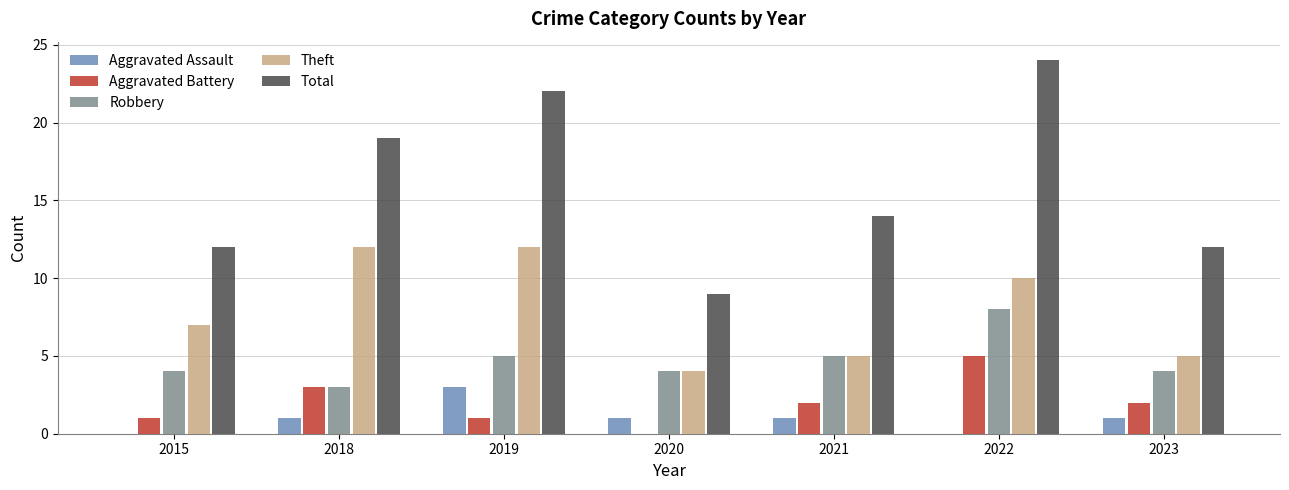

Is it true that Total equals 25 at 2021?

False